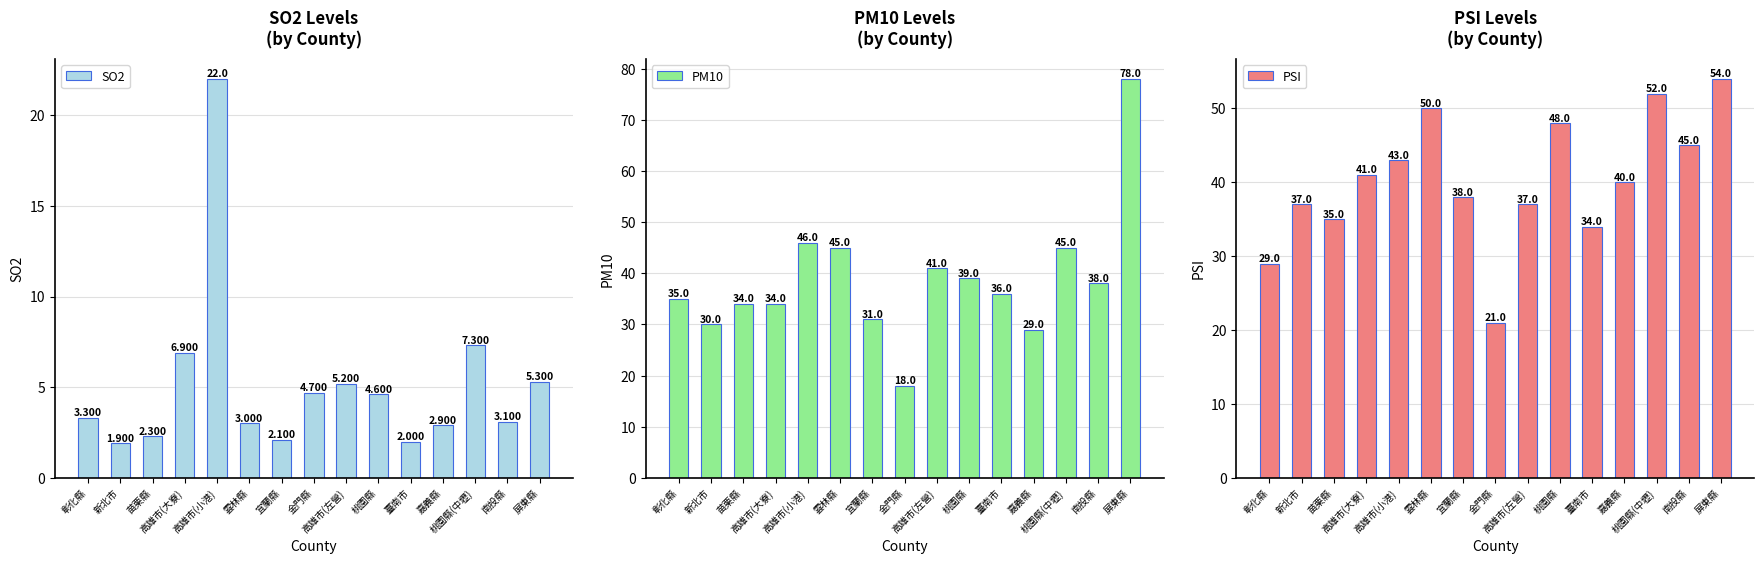

Which series has the widest spread of values?

PM10